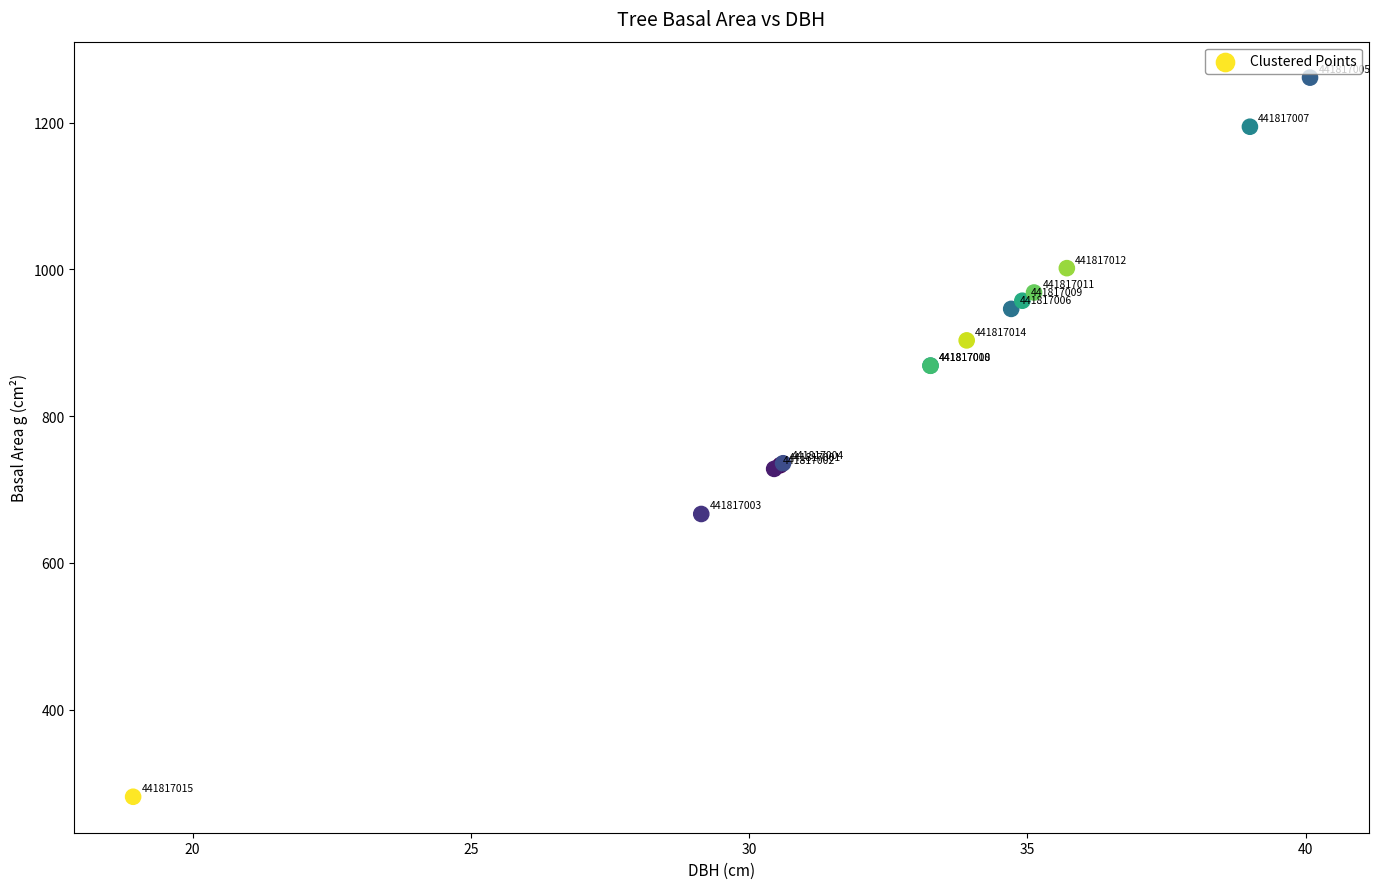

What Y value in the scatter plot is closest to 771?

735.9